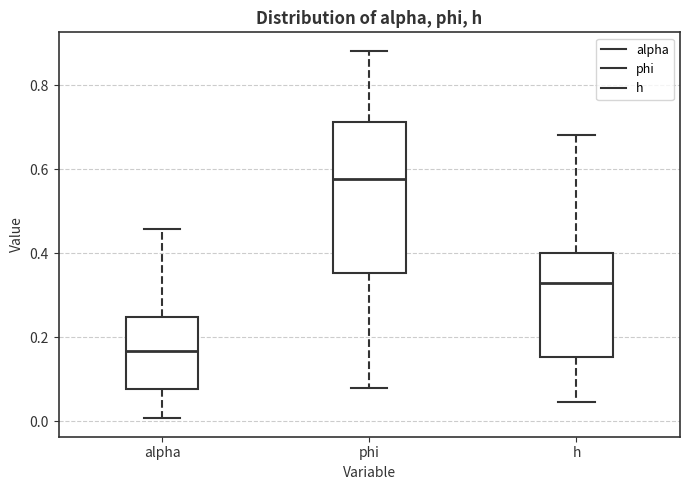

Where does the lower whisker of the box for alpha end on the y-axis? The values are not printed on the chart, so give them approximately, as read against the axis.

0.00